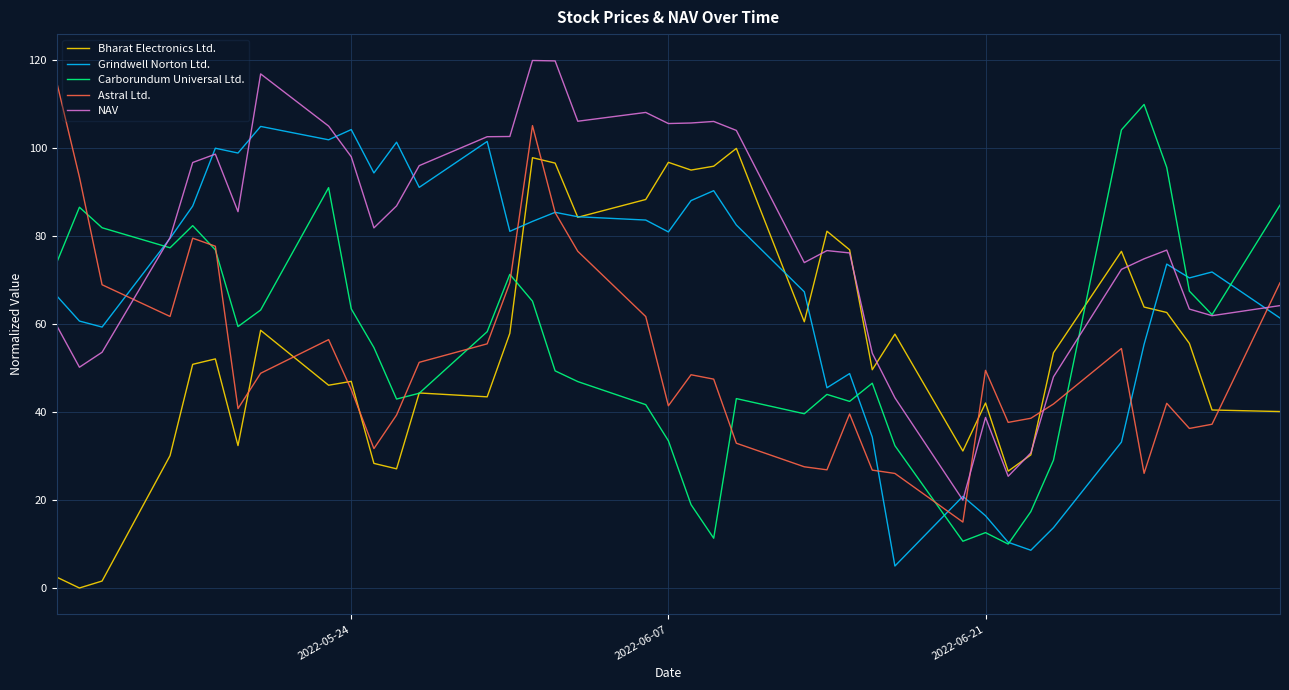

What is the maximum value for Bharat Electronics Ltd.?

100.0